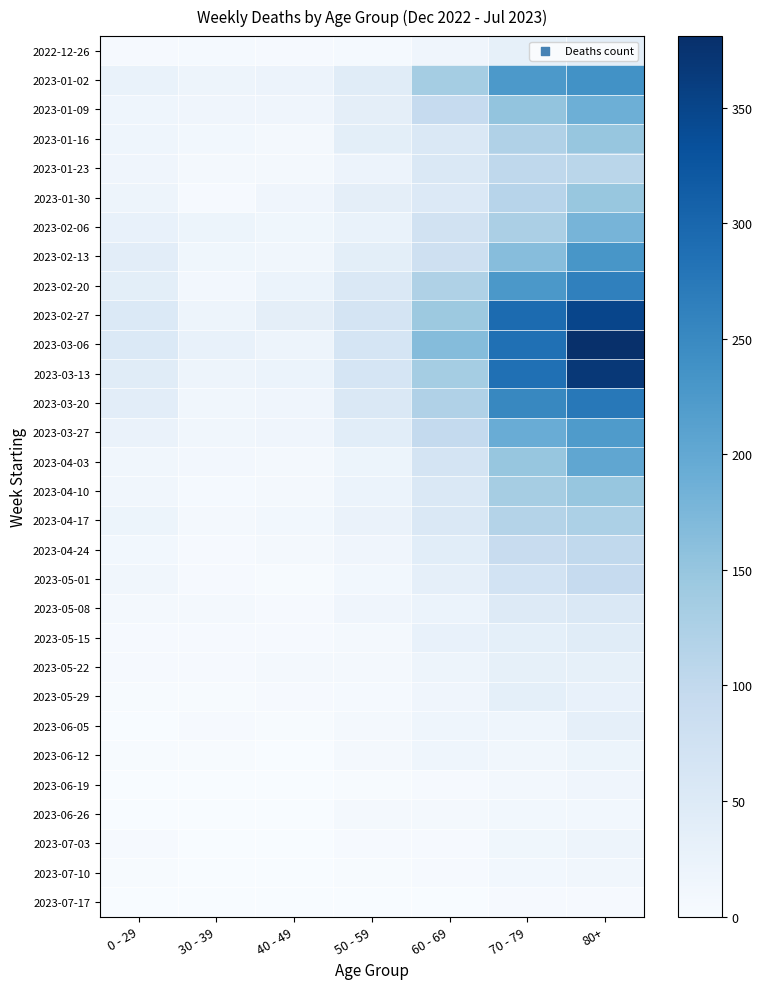

Reading left to right, what are all the values shown in this chart?

2022-12-26: 0 - 29=4	30 - 39=5	40 - 49=4	50 - 59=5	60 - 69=16	70 - 79=32	80+=38
2023-01-02: 0 - 29=26	30 - 39=18	40 - 49=21	50 - 59=44	60 - 69=134	70 - 79=225	80+=238
2023-01-09: 0 - 29=17	30 - 39=15	40 - 49=16	50 - 59=37	60 - 69=94	70 - 79=153	80+=189
2023-01-16: 0 - 29=17	30 - 39=11	40 - 49=8	50 - 59=38	60 - 69=54	70 - 79=121	80+=150
2023-01-23: 0 - 29=15	30 - 39=6	40 - 49=8	50 - 59=21	60 - 69=55	70 - 79=104	80+=110
2023-01-30: 0 - 29=18	30 - 39=4	40 - 49=15	50 - 59=37	60 - 69=51	70 - 79=112	80+=148
2023-02-06: 0 - 29=28	30 - 39=20	40 - 49=14	50 - 59=26	60 - 69=72	70 - 79=127	80+=179
2023-02-13: 0 - 29=39	30 - 39=14	40 - 49=13	50 - 59=38	60 - 69=80	70 - 79=165	80+=230
2023-02-20: 0 - 29=38	30 - 39=10	40 - 49=23	50 - 59=55	60 - 69=123	70 - 79=227	80+=263
2023-02-27: 0 - 29=53	30 - 39=18	40 - 49=36	50 - 59=68	60 - 69=143	70 - 79=294	80+=349
2023-03-06: 0 - 29=53	30 - 39=29	40 - 49=19	50 - 59=65	60 - 69=166	70 - 79=287	80+=381
2023-03-13: 0 - 29=44	30 - 39=19	40 - 49=23	50 - 59=65	60 - 69=134	70 - 79=286	80+=368
2023-03-20: 0 - 29=40	30 - 39=13	40 - 49=16	50 - 59=55	60 - 69=122	70 - 79=253	80+=275
2023-03-27: 0 - 29=24	30 - 39=12	40 - 49=16	50 - 59=41	60 - 69=98	70 - 79=193	80+=222
2023-04-03: 0 - 29=13	30 - 39=9	40 - 49=8	50 - 59=20	60 - 69=68	70 - 79=149	80+=203
2023-04-10: 0 - 29=13	30 - 39=5	40 - 49=8	50 - 59=23	60 - 69=54	70 - 79=133	80+=149
2023-04-17: 0 - 29=20	30 - 39=8	40 - 49=11	50 - 59=25	60 - 69=54	70 - 79=117	80+=126
2023-04-24: 0 - 29=11	30 - 39=3	40 - 49=7	50 - 59=16	60 - 69=41	70 - 79=90	80+=100
2023-05-01: 0 - 29=13	30 - 39=4	40 - 49=2	50 - 59=11	60 - 69=33	70 - 79=71	80+=95
2023-05-08: 0 - 29=8	30 - 39=6	40 - 49=4	50 - 59=15	60 - 69=23	70 - 79=50	80+=54
2023-05-15: 0 - 29=4	30 - 39=4	40 - 49=3	50 - 59=7	60 - 69=29	70 - 79=35	80+=44
2023-05-22: 0 - 29=3	30 - 39=3	40 - 49=6	50 - 59=6	60 - 69=18	70 - 79=32	80+=32
2023-05-29: 0 - 29=2	30 - 39=2	40 - 49=3	50 - 59=5	60 - 69=15	70 - 79=35	80+=29
2023-06-05: 0 - 29=1	30 - 39=3	40 - 49=2	50 - 59=6	60 - 69=17	70 - 79=17	80+=33
2023-06-12: 0 - 29=2	30 - 39=2	40 - 49=1	50 - 59=6	60 - 69=17	70 - 79=13	80+=20
2023-06-19: 0 - 29=1	30 - 39=1	40 - 49=1	50 - 59=2	60 - 69=4	70 - 79=10	80+=16
2023-06-26: 0 - 29=1	30 - 39=1	40 - 49=0	50 - 59=6	60 - 69=7	70 - 79=11	80+=11
2023-07-03: 0 - 29=3	30 - 39=0	40 - 49=0	50 - 59=3	60 - 69=4	70 - 79=14	80+=19
2023-07-10: 0 - 29=2	30 - 39=0	40 - 49=0	50 - 59=2	60 - 69=3	70 - 79=11	80+=12
2023-07-17: 0 - 29=1	30 - 39=0	40 - 49=0	50 - 59=0	60 - 69=1	70 - 79=3	80+=3